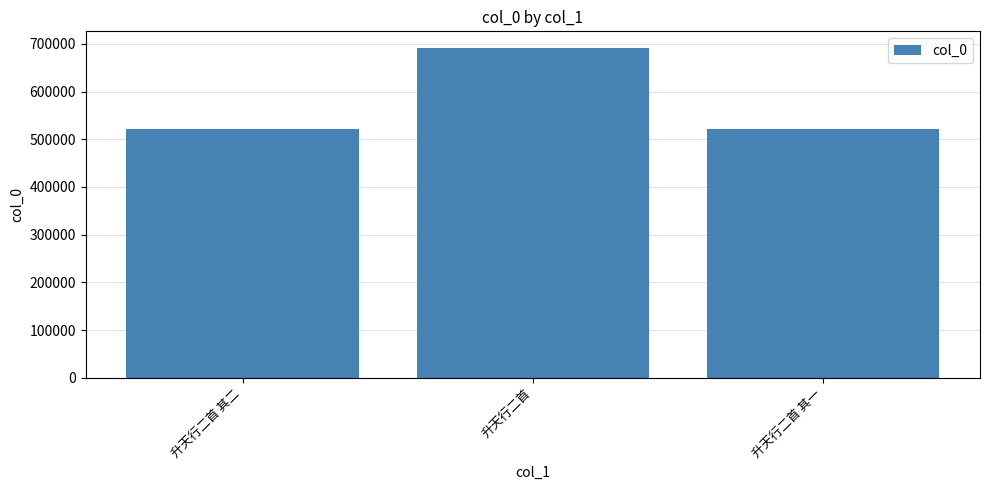

Which category has the highest value across all series?

升天行二首